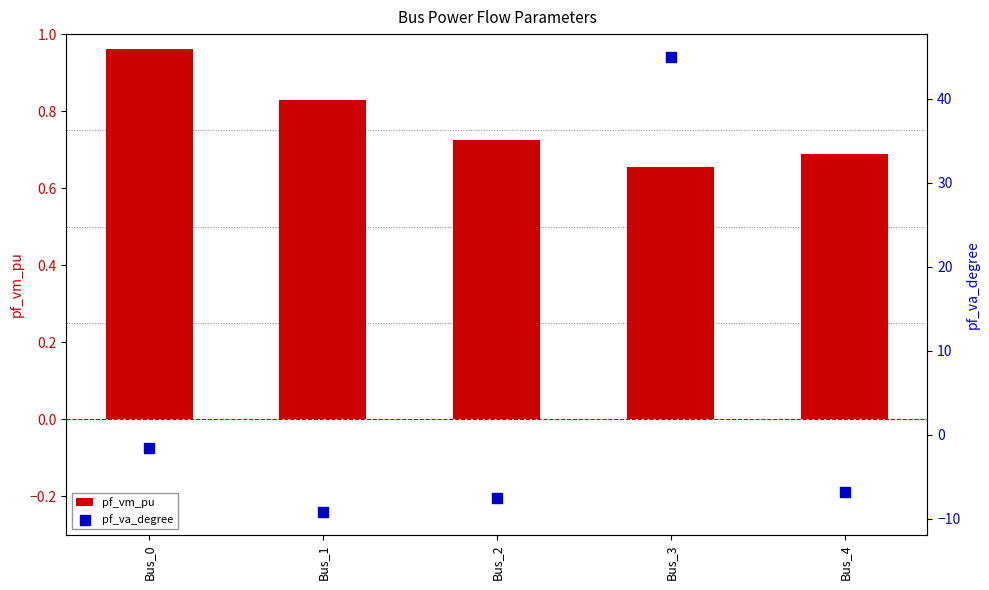

Which series has the largest total across all categories?

pf_va_degree